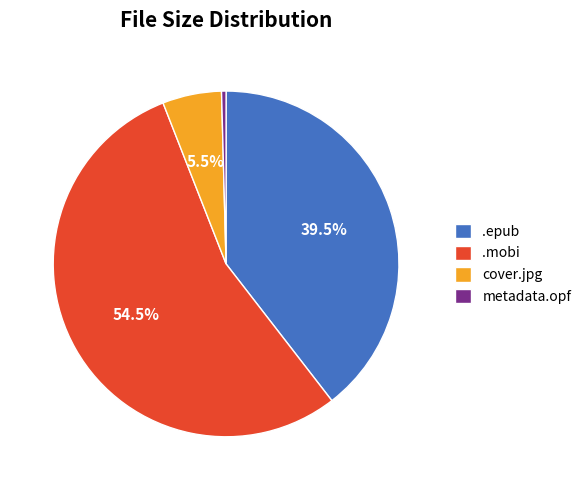

To the nearest percent, what is the difference between the largest and smallest slice percentages?

54%